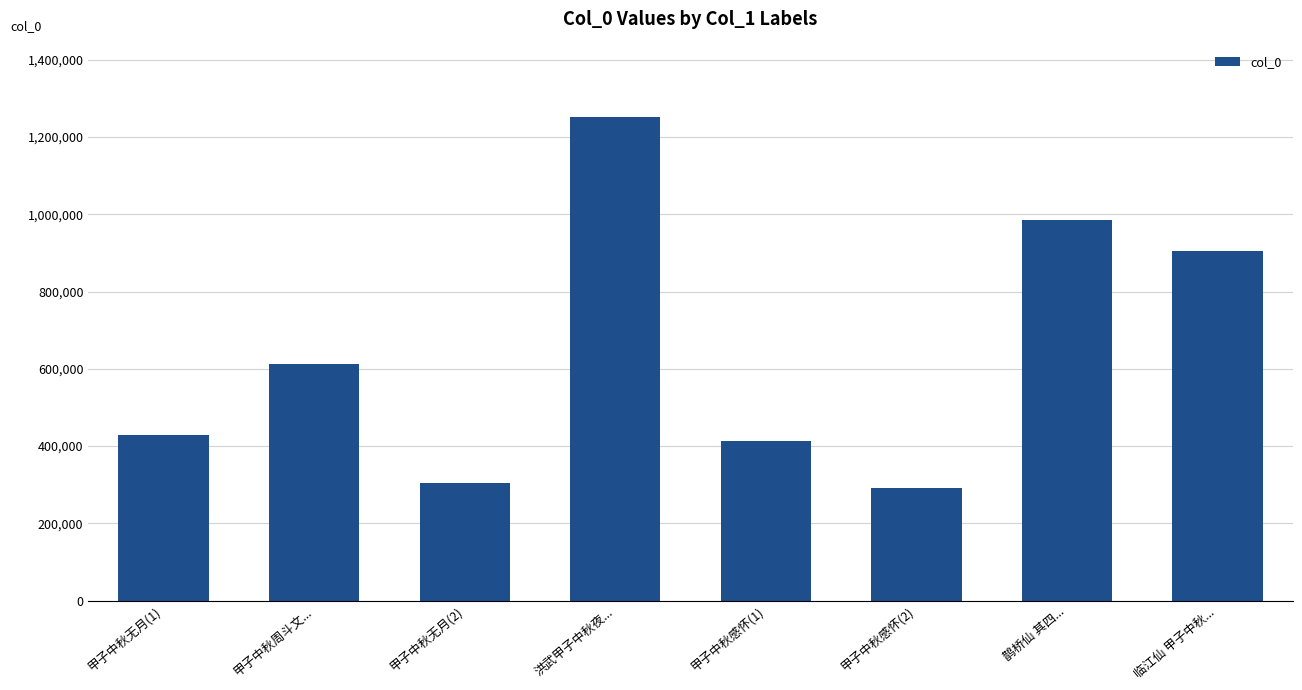

What is the ratio of the value at 洪武甲子中秋夜... to the value at 鹊桥仙 其四...?

1.3